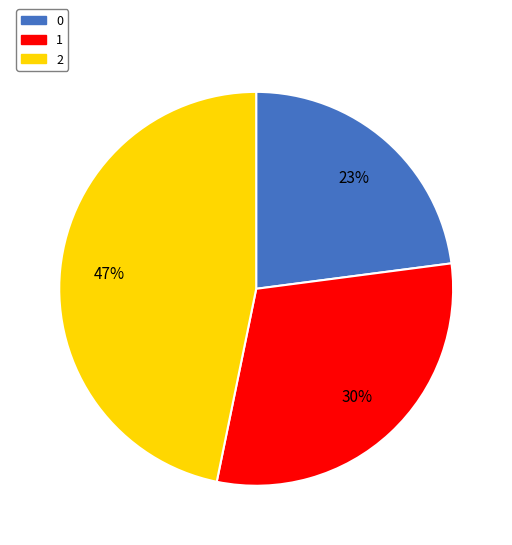

What percentage is the 2 slice, to the nearest percent?

47%